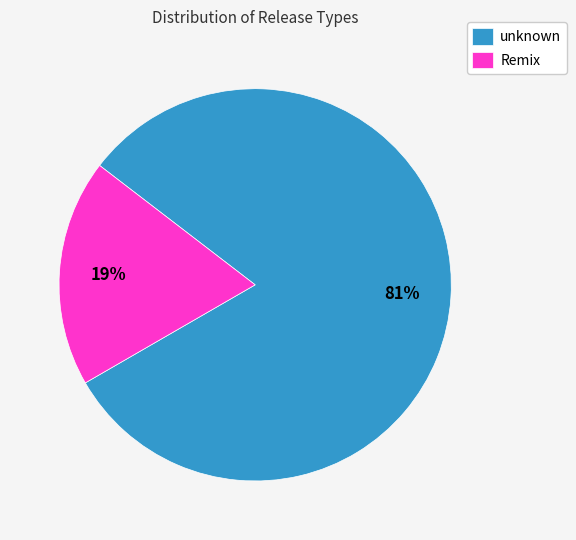

Count the number of slices in the pie.

2